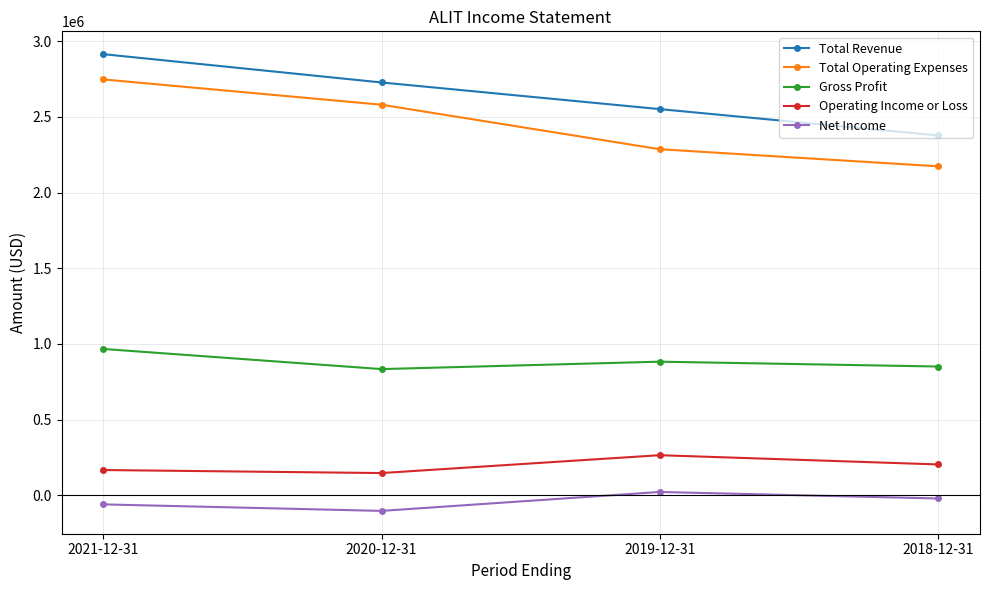

True or false: Net Income and Total Operating Expenses intersect in this chart.

False